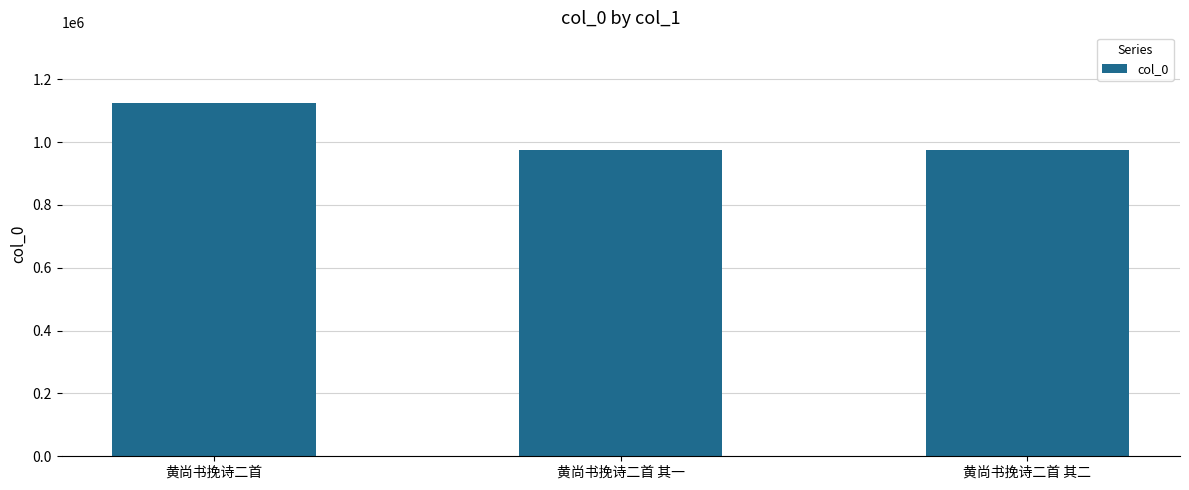

Does the chart contain any negative values?

No